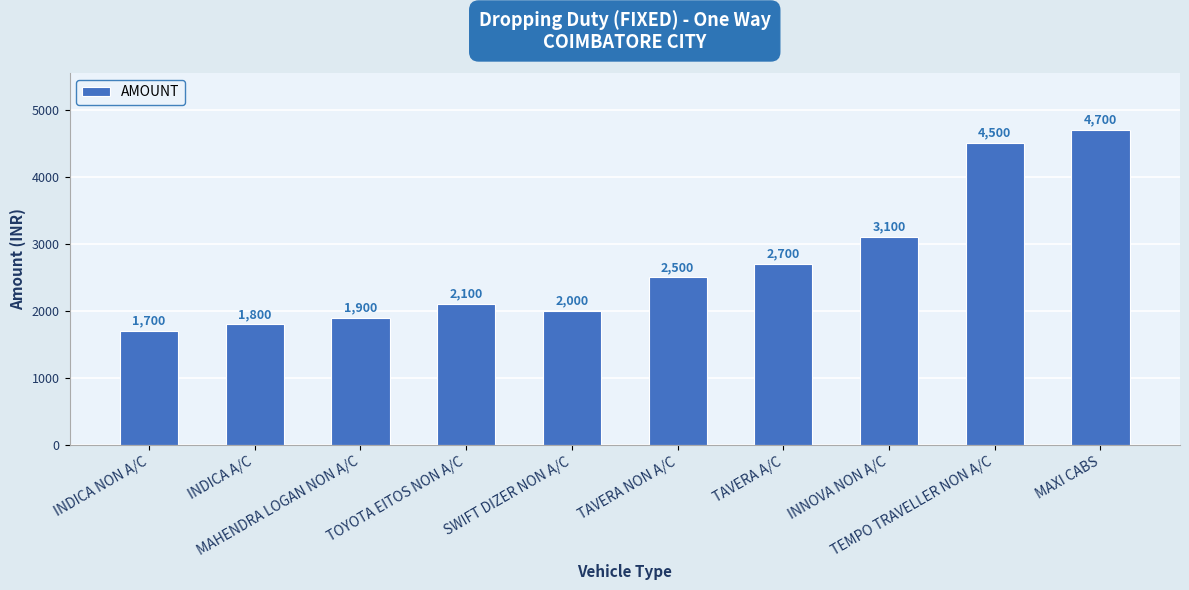

Reading left to right, what are all the values shown in this chart?

INDICA NON A/C=1700	INDICA A/C=1800	MAHENDRA LOGAN NON A/C=1900	TOYOTA EITOS NON A/C=2100	SWIFT DIZER NON A/C=2000	TAVERA NON A/C=2500	TAVERA A/C=2700	INNOVA NON A/C=3100	TEMPO TRAVELLER NON A/C=4500	MAXI CABS=4700